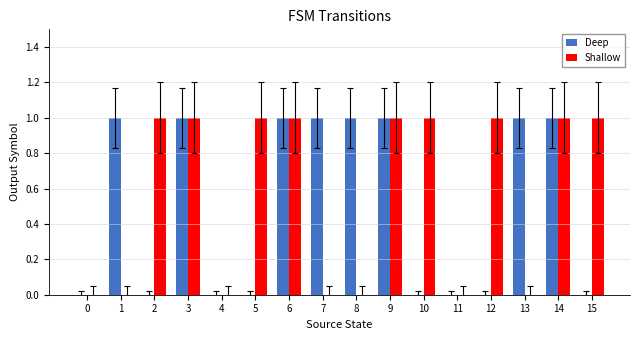

Between 2 and 4, which series saw the biggest shift?

Shallow